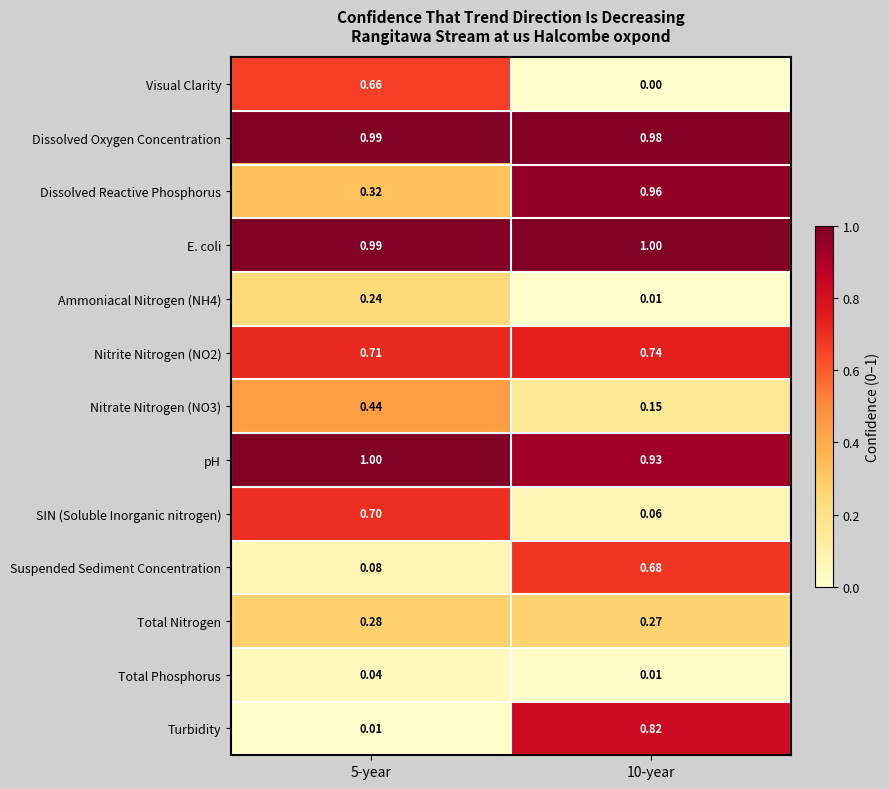

Which series has the widest spread of values?

Turbidity